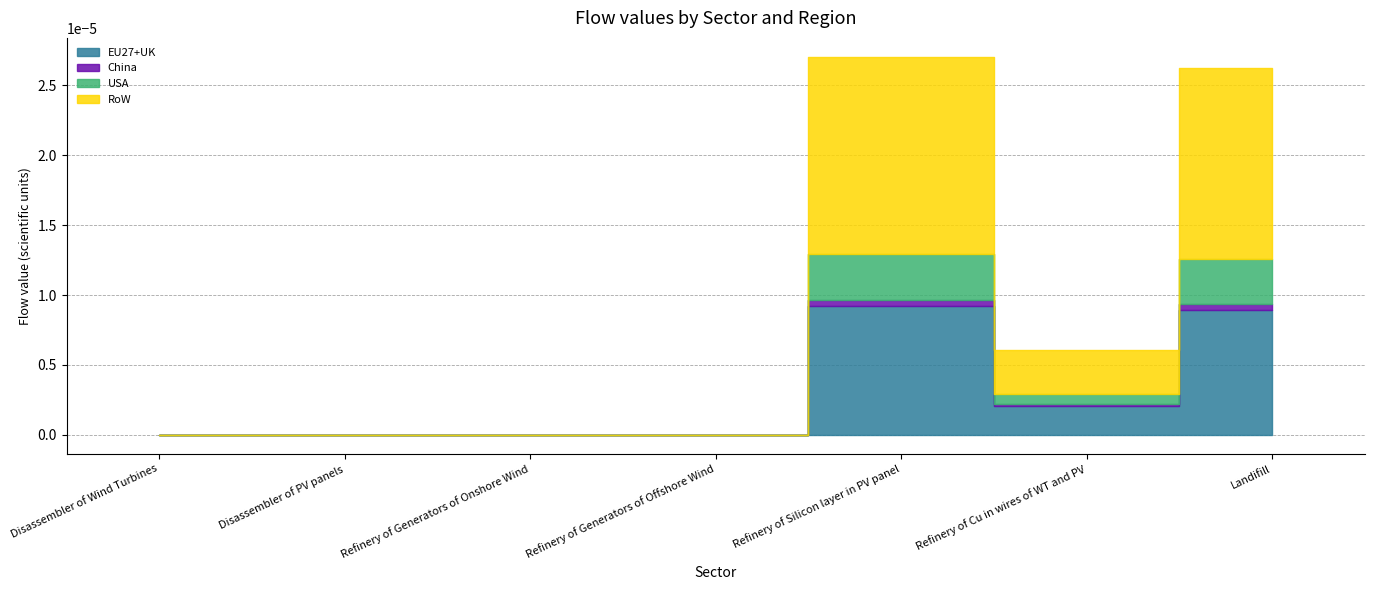

True or false: USA and EU27+UK intersect in this chart.

False